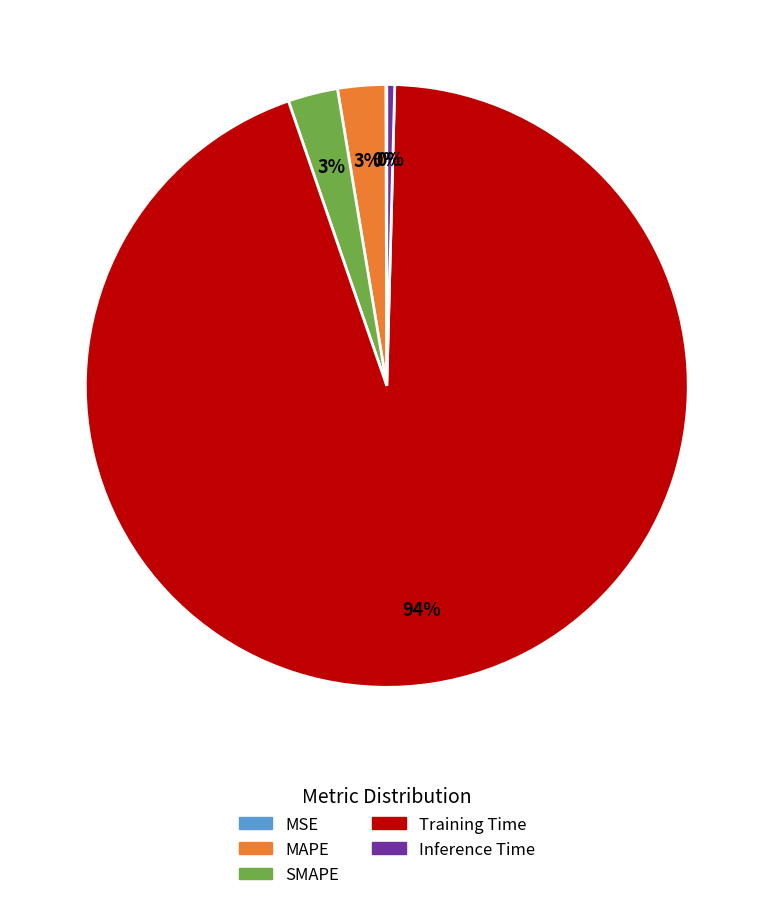

Which slice is the largest?

Training Time